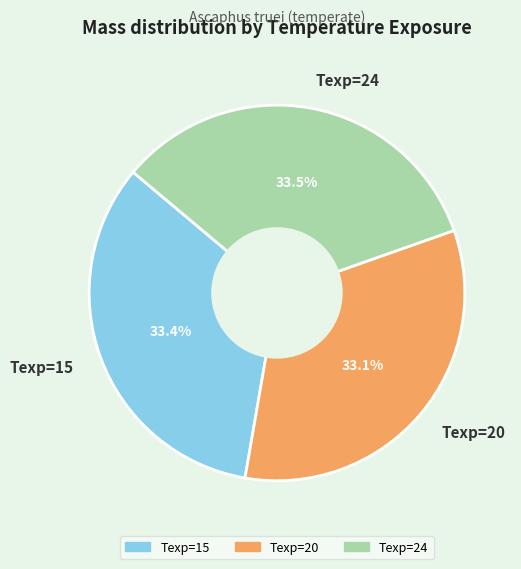

Is the sum of Texp=20 and Texp=15 greater than half?

Yes